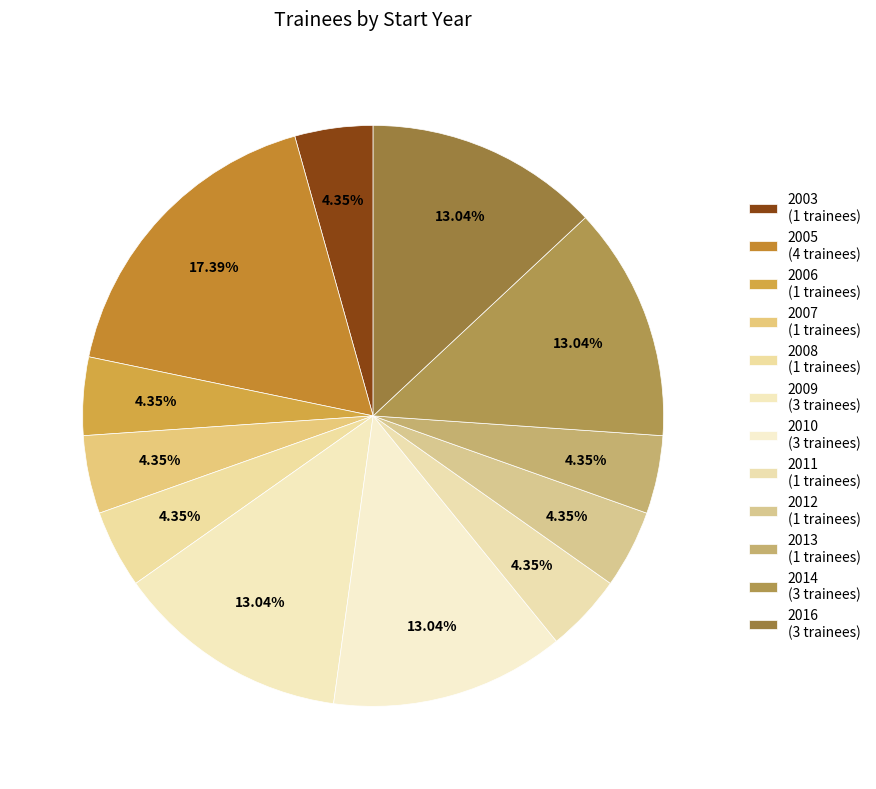

How many slices are in this pie chart?

12